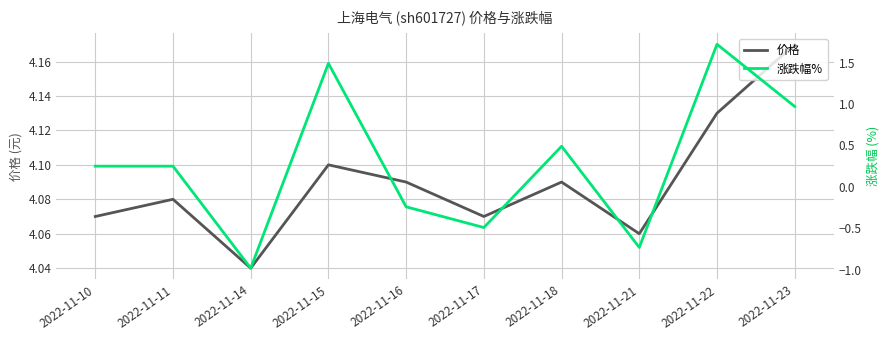

Is it true that 涨跌幅% equals 0.3 at 2022-11-23?

False